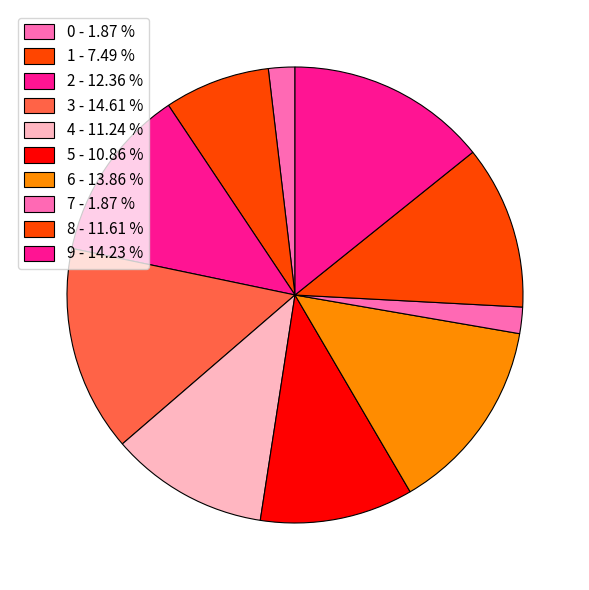

Approximately how many times larger is the value at 5 compared to 9?

0.8